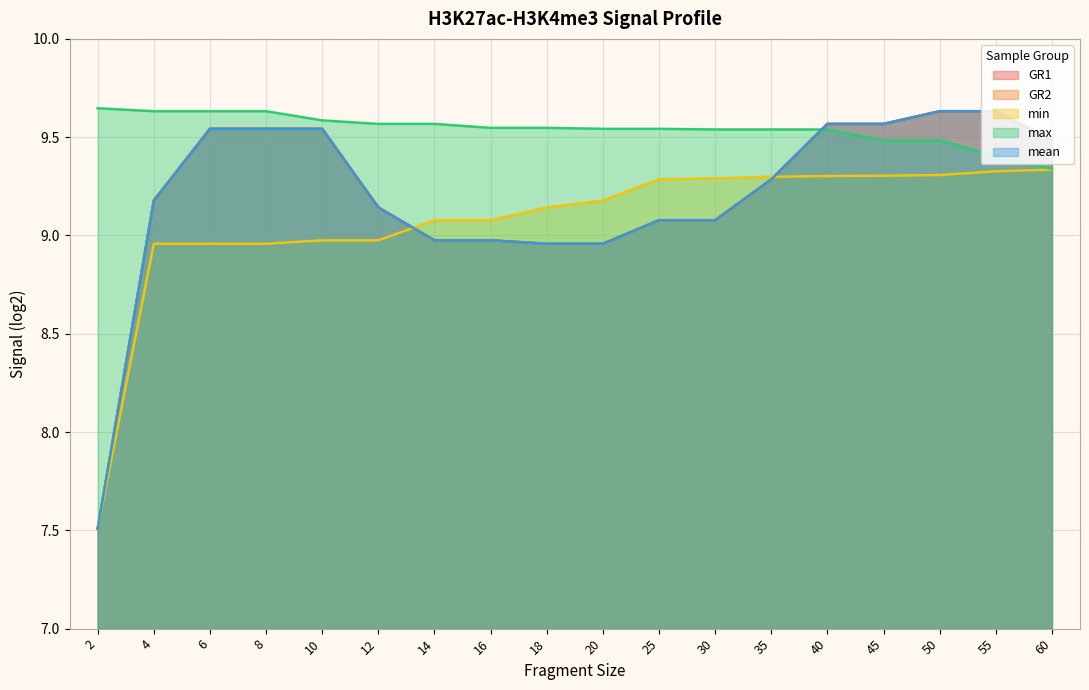

True or false: max has a value of 9.5 at 16.

True